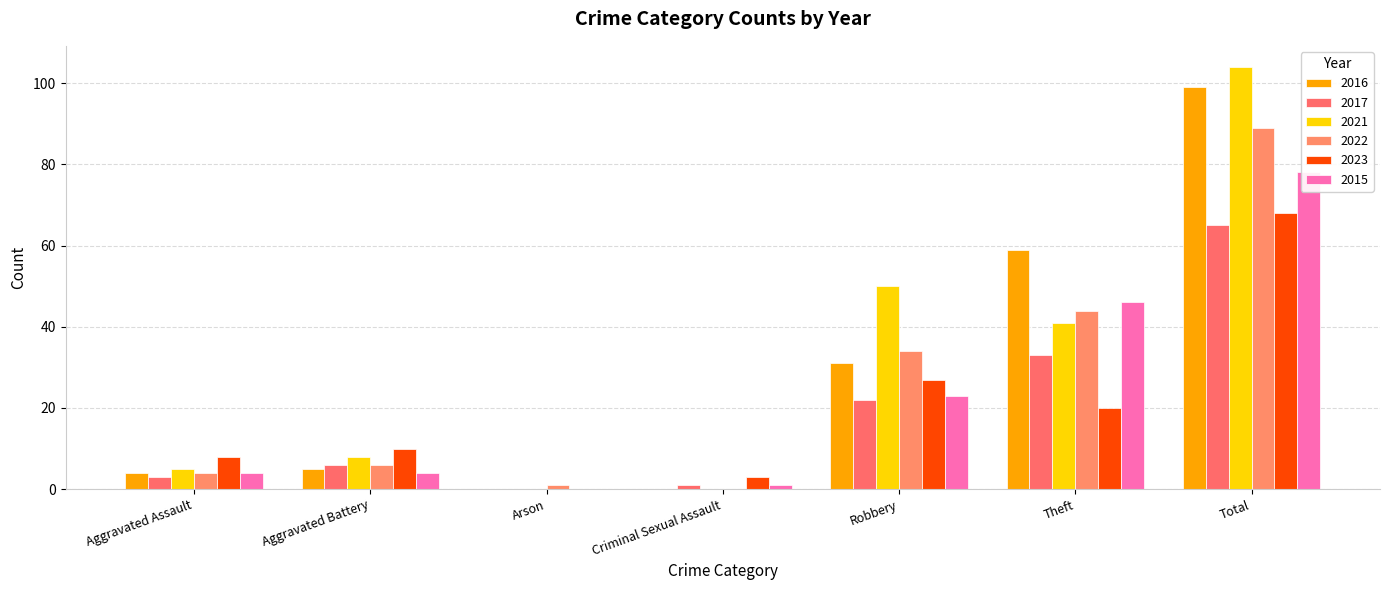

The 2016 series shows 0 at Criminal Sexual Assault. True or false?

True